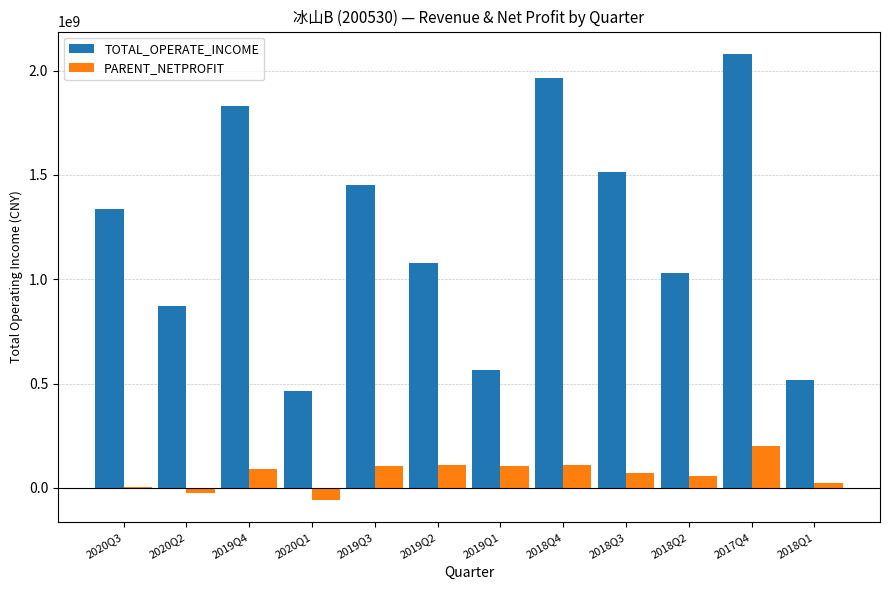

How many data points in PARENT_NETPROFIT are above 89112113?

6